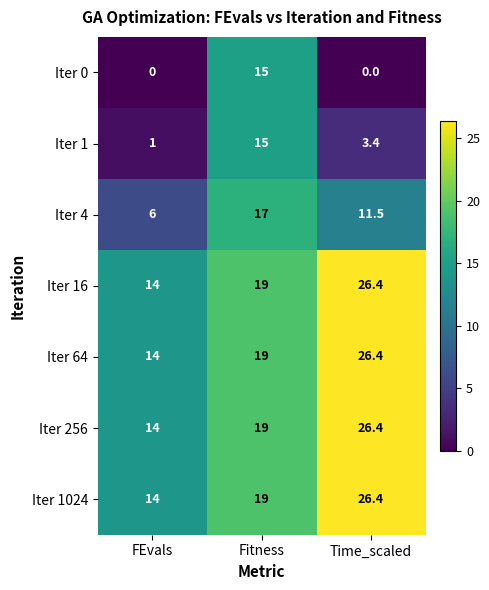

What is the difference between the maximum and second lowest values in the Iter 1024 series?

7.4